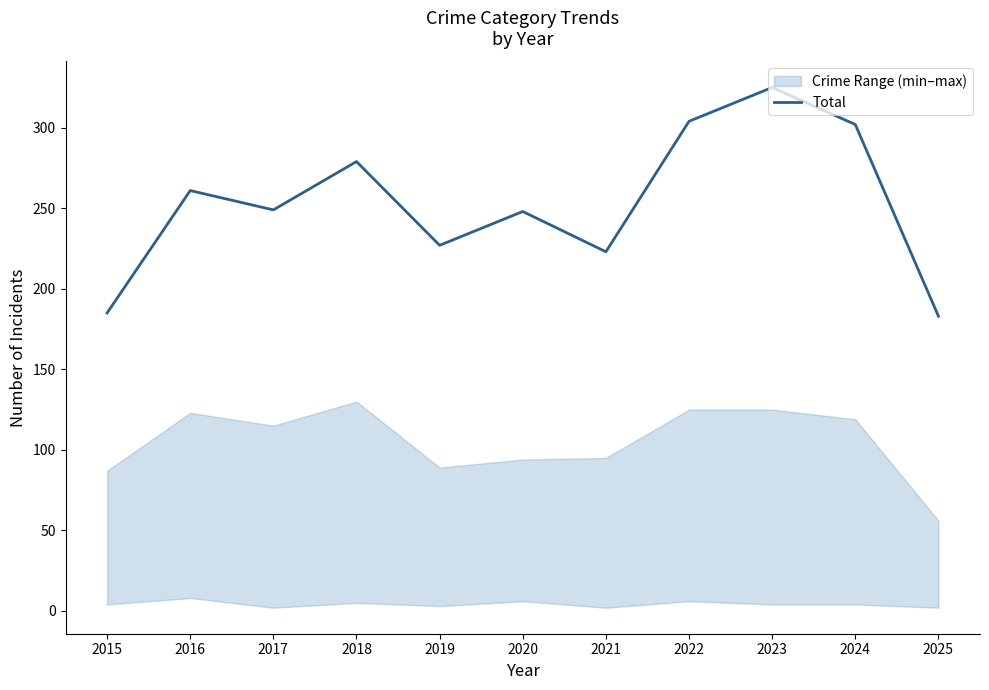

At which category does the data reach its first local valley?

2017